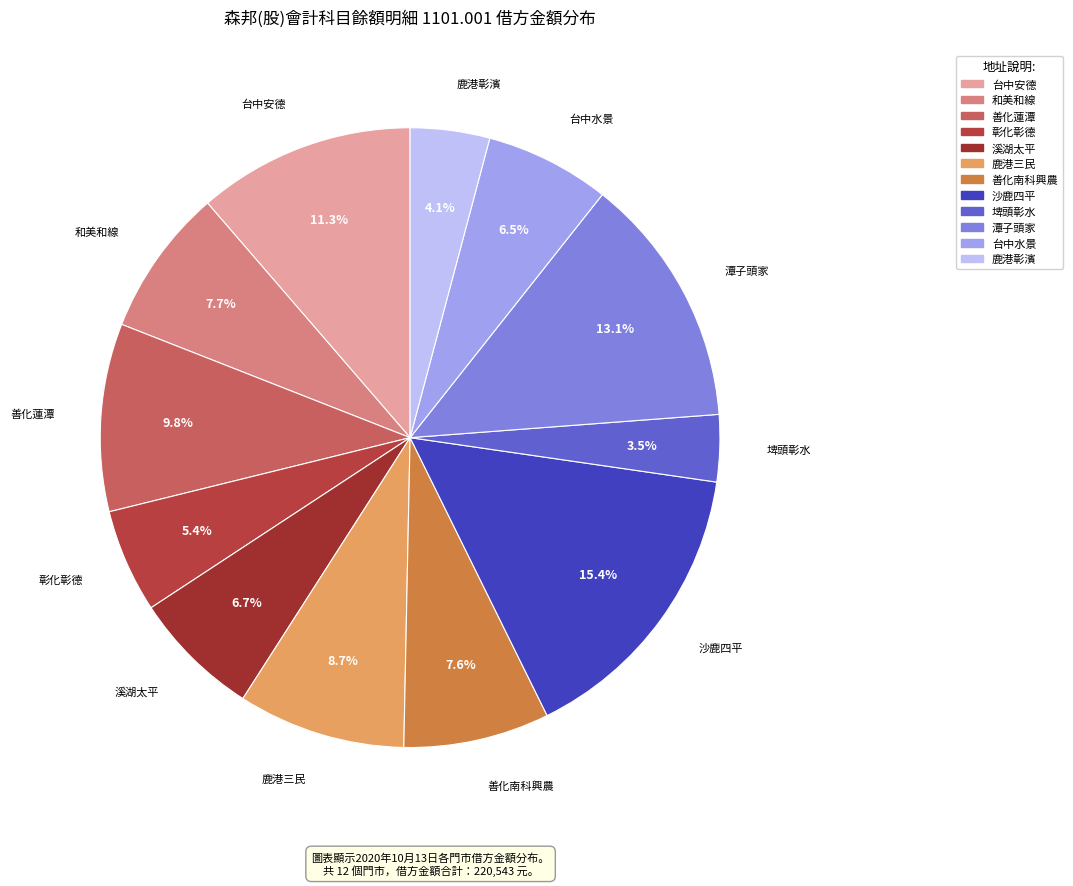

What is the largest slice in the pie chart?

沙鹿四平